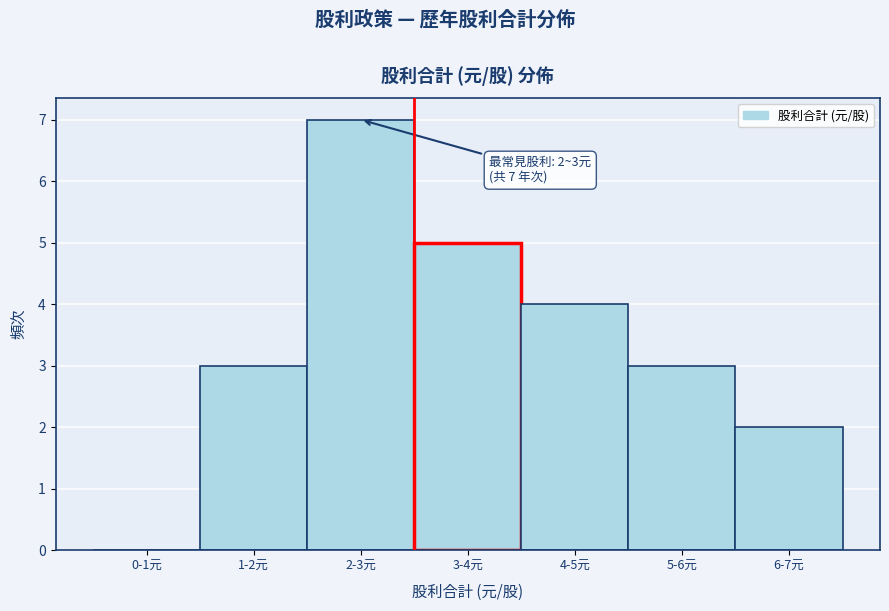

Reading left to right, what are all the values shown in this chart?

0-1元=0	1-2元=3	2-3元=7	3-4元=5	4-5元=4	5-6元=3	6-7元=2